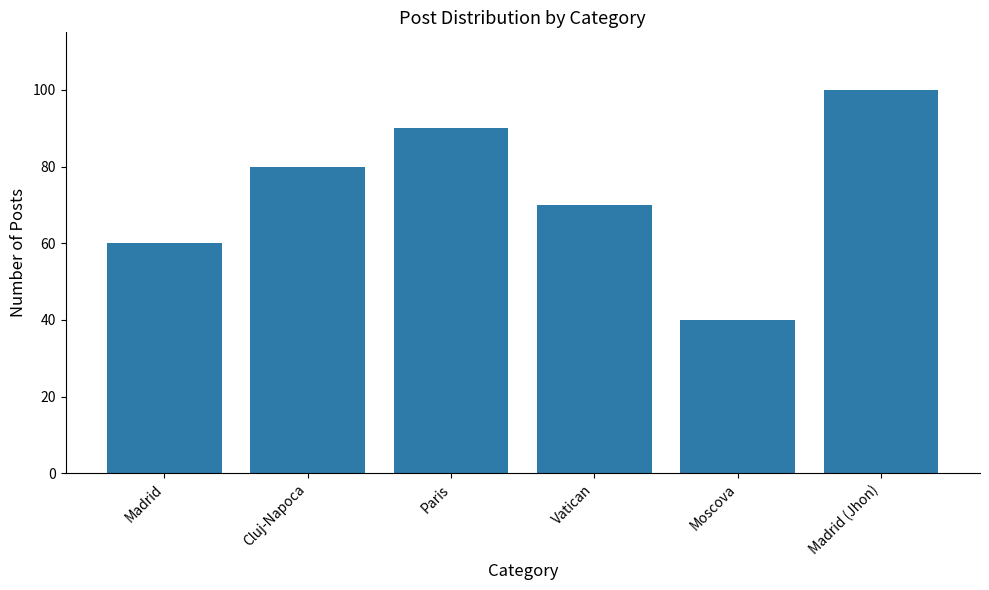

True or false: the data shows 90 at Madrid.

False